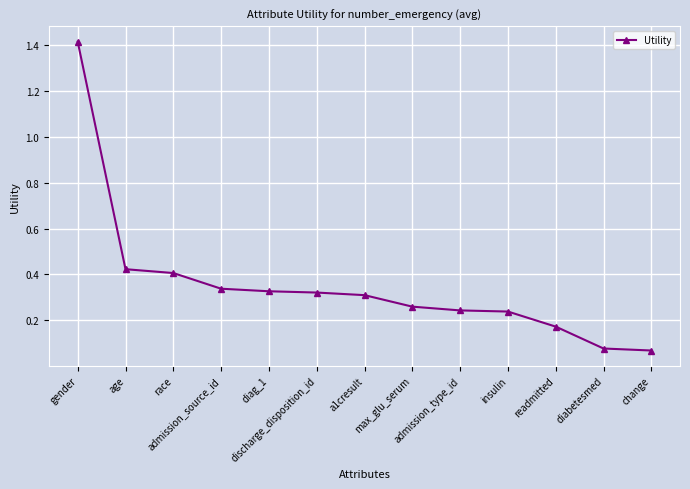

What is the sum of all values?

4.6